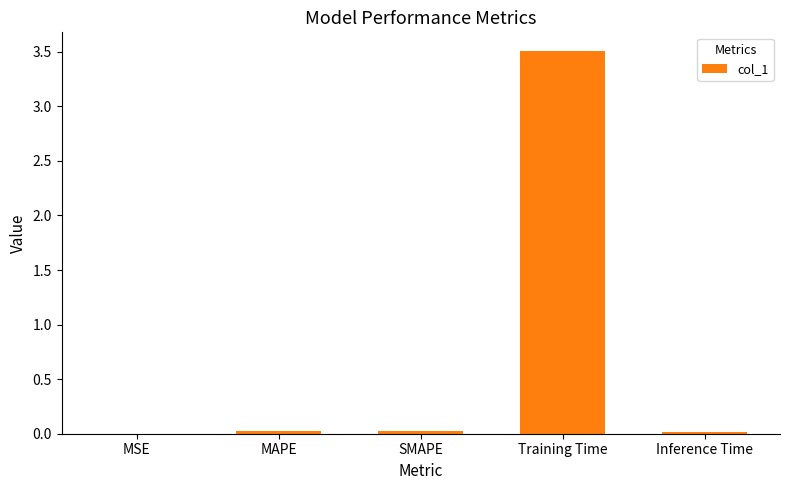

The value at MSE is 0.0. True or false?

True